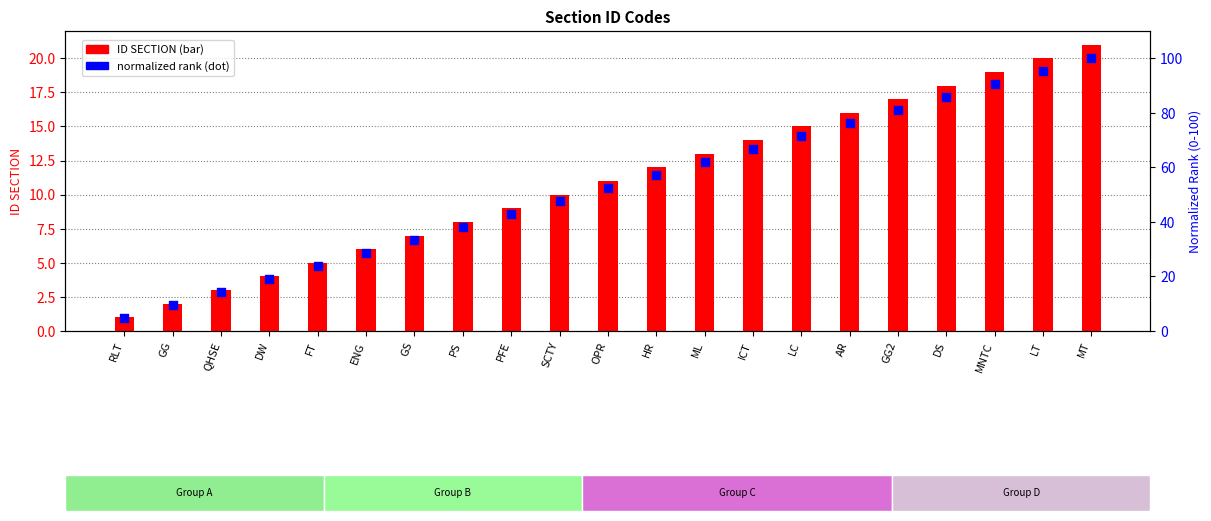

What are all the series names shown in the legend?

ID SECTION, normalized rank